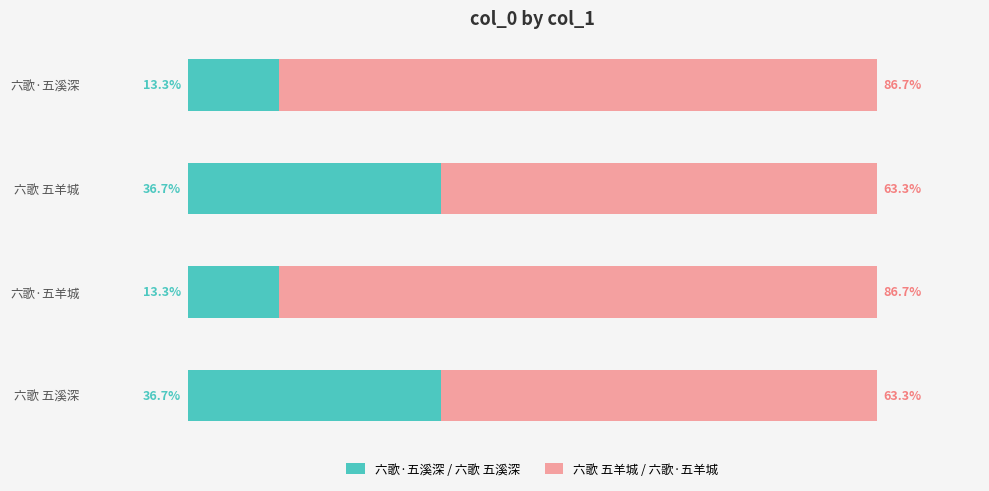

What are all the series names shown in the legend?

六歌·五溪深 / 六歌 五溪深, 六歌 五羊城 / 六歌·五羊城